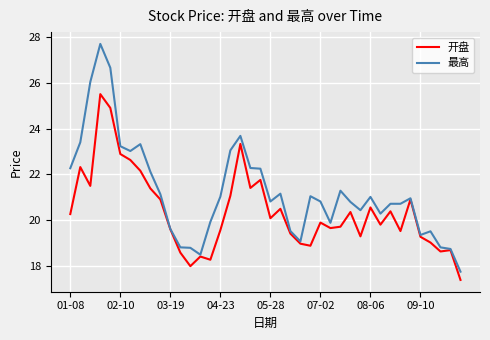

Rank the series by their maximum value, from highest to lowest.

最高, 开盘